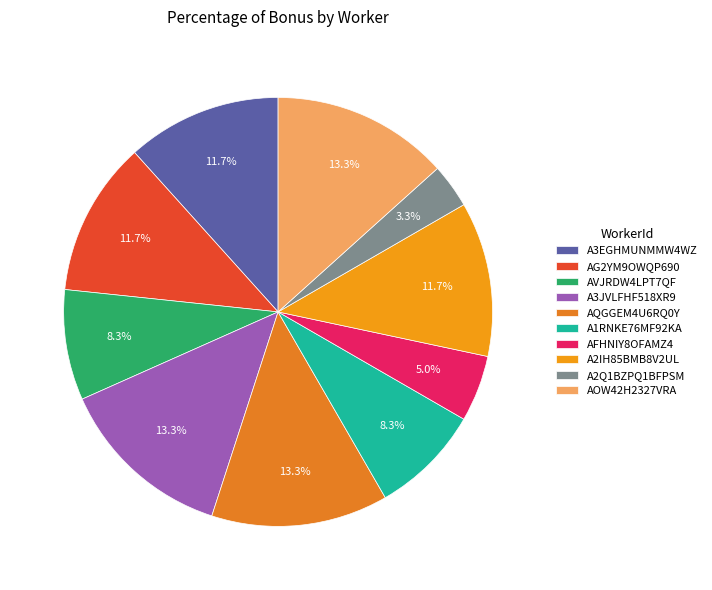

How many segments does this pie chart have?

10